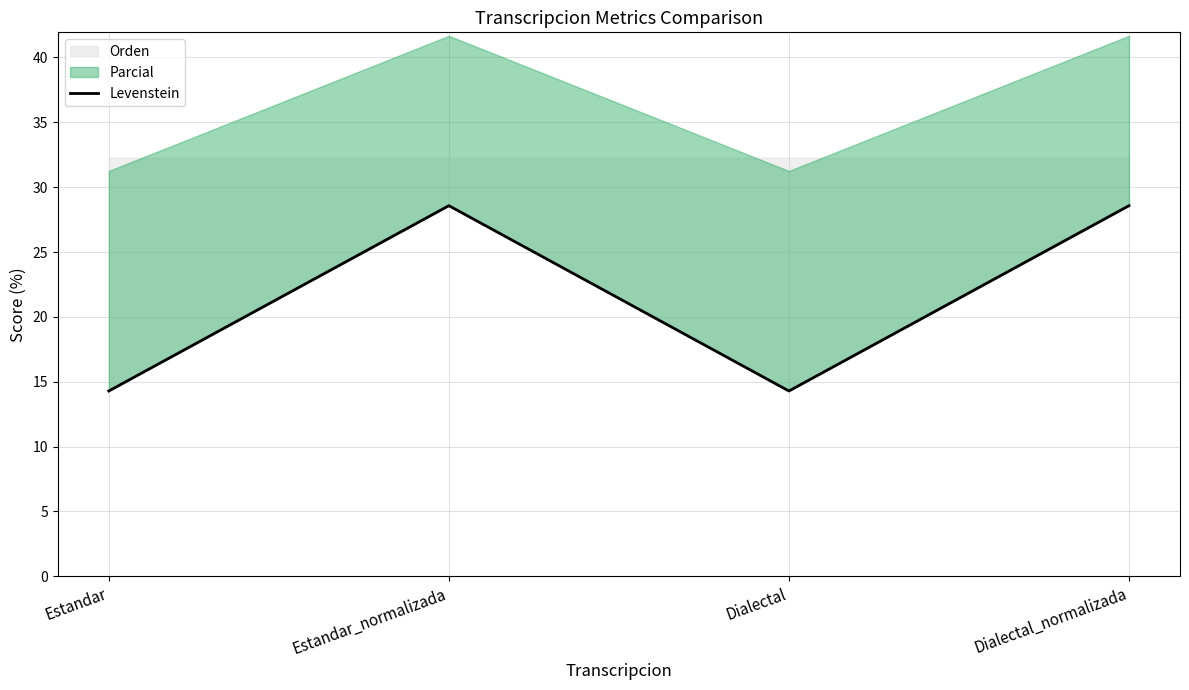

Is it true that Orden equals 24.8 at Dialectal?

False